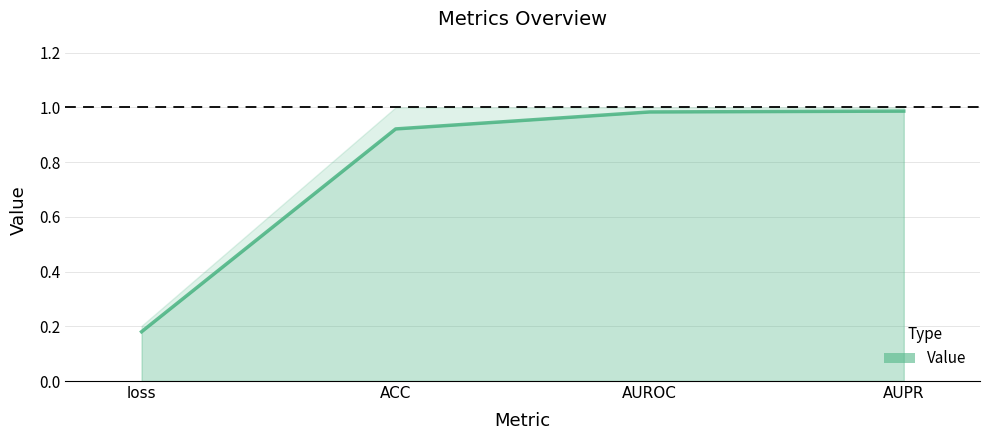

Reading left to right, extract all data points from this chart.

loss=0.2	ACC=0.9	AUROC=1.0	AUPR=1.0